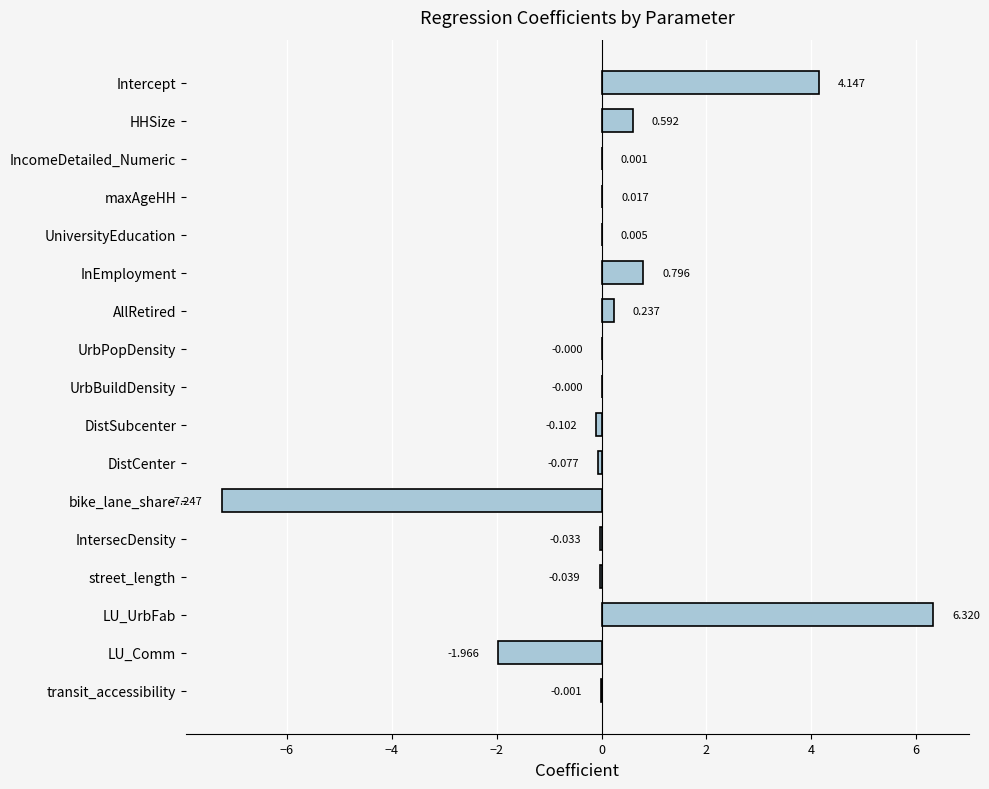

Which category has the highest value across all series?

LU_UrbFab